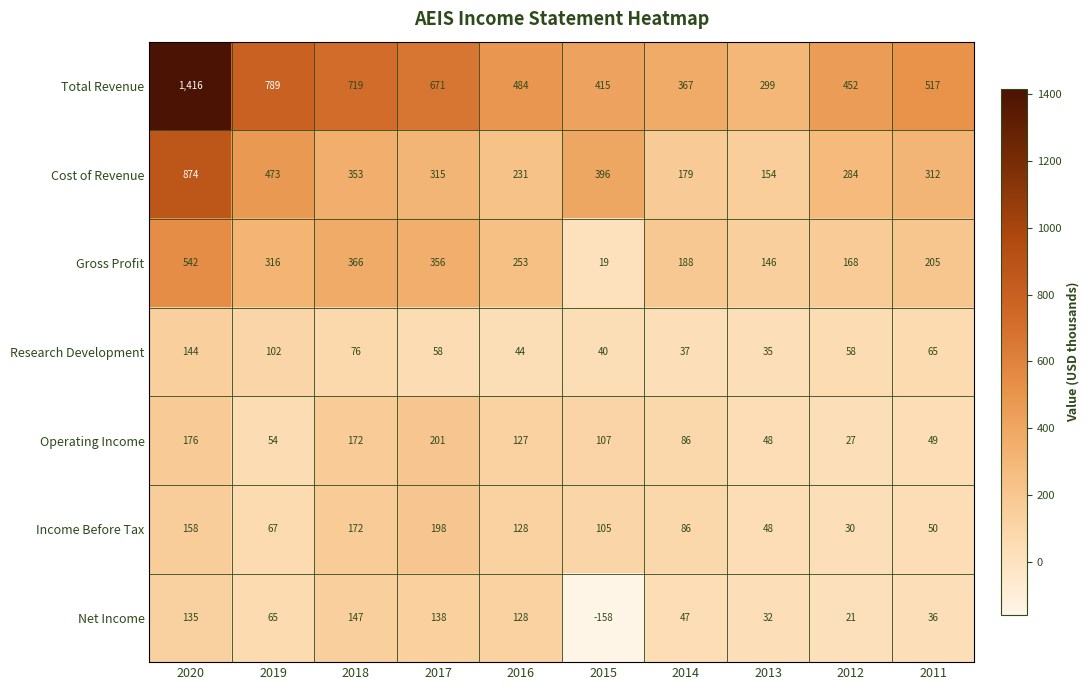

At 2015, list the series in order from smallest to largest.

Net Income, Gross Profit, Research Development, Income Before Tax, Operating Income, Cost of Revenue, Total Revenue